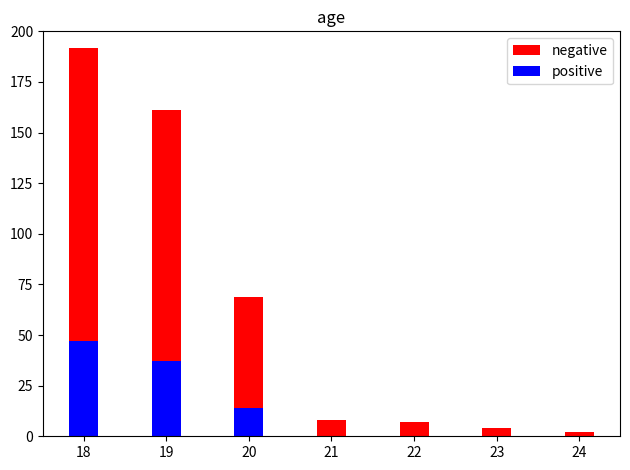

List the series in order of their overall mean, highest first.

negative, positive